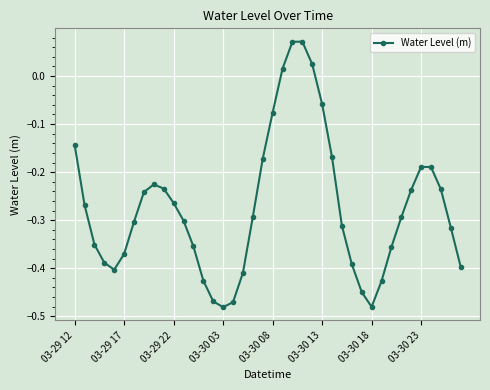

What is the difference between the maximum and minimum values?

0.6